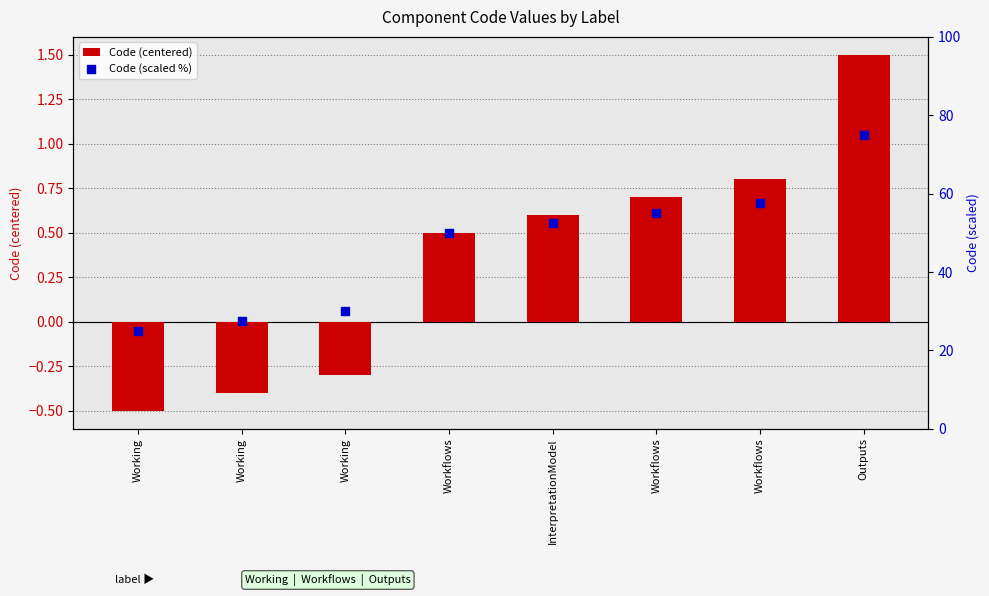

At which category is the sum across all series the highest?

Outputs